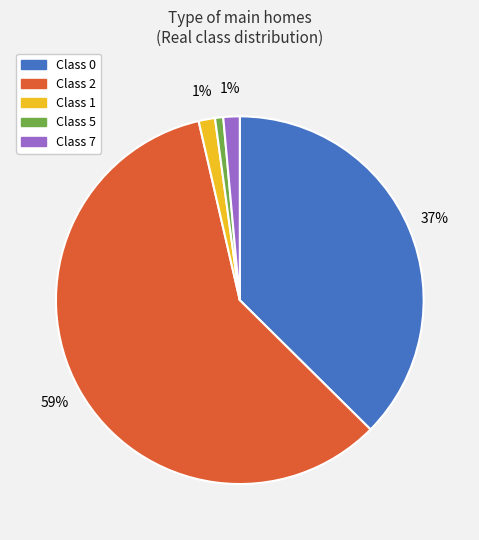

Which category has the biggest portion of the pie?

Class 2